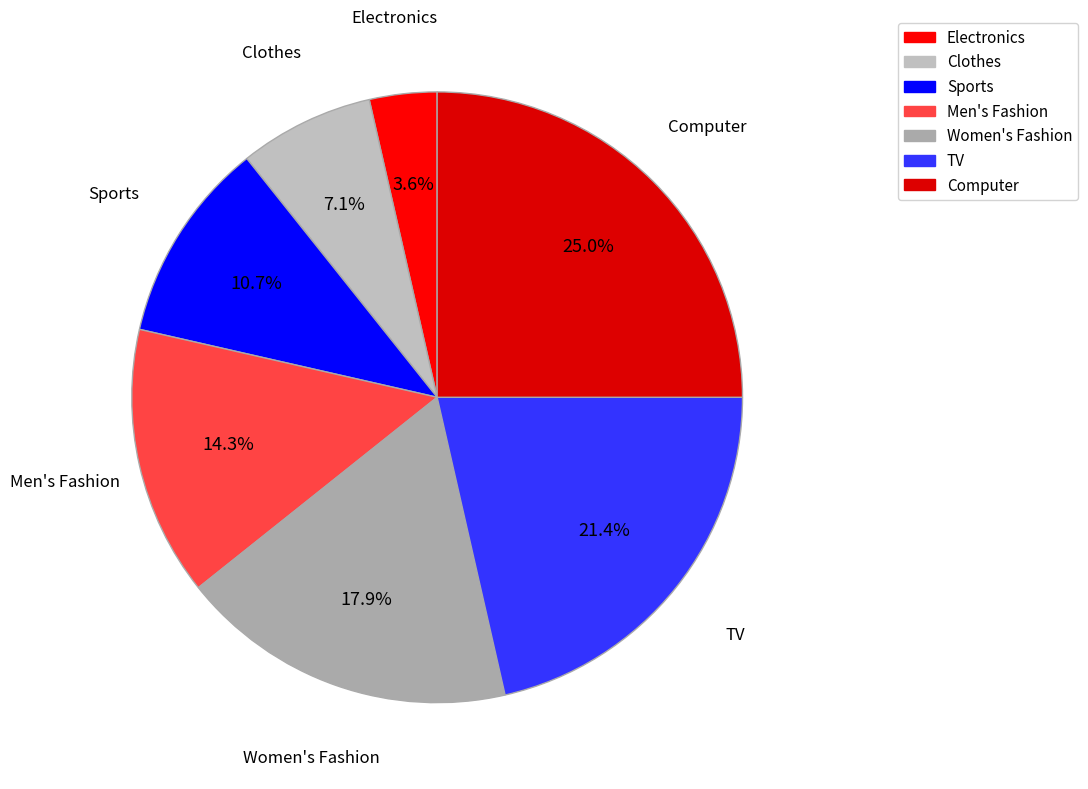

Does Women's Fashion account for over 50% of the chart?

No